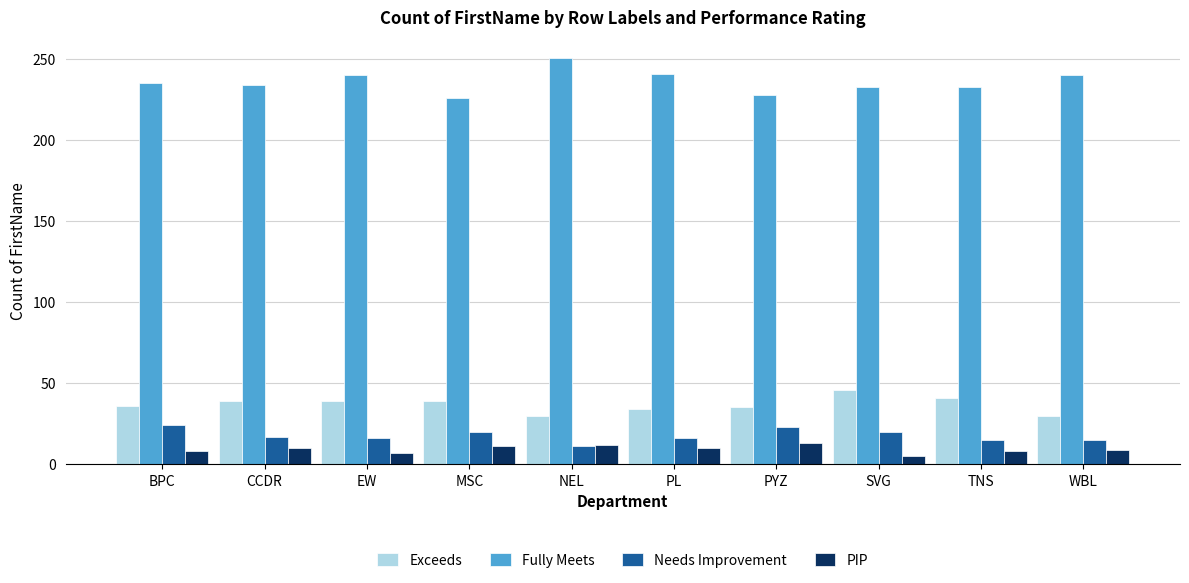

Which series has the largest range (max minus min)?

Fully Meets